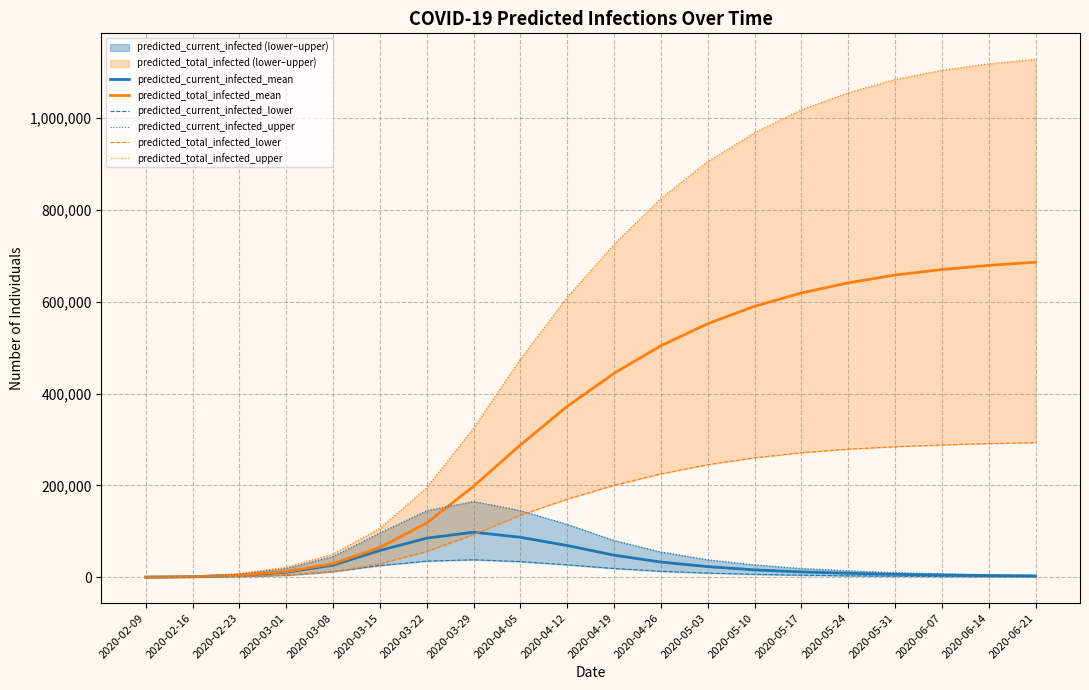

How many values in the predicted_current_infected_mean series exceed 16000?

9